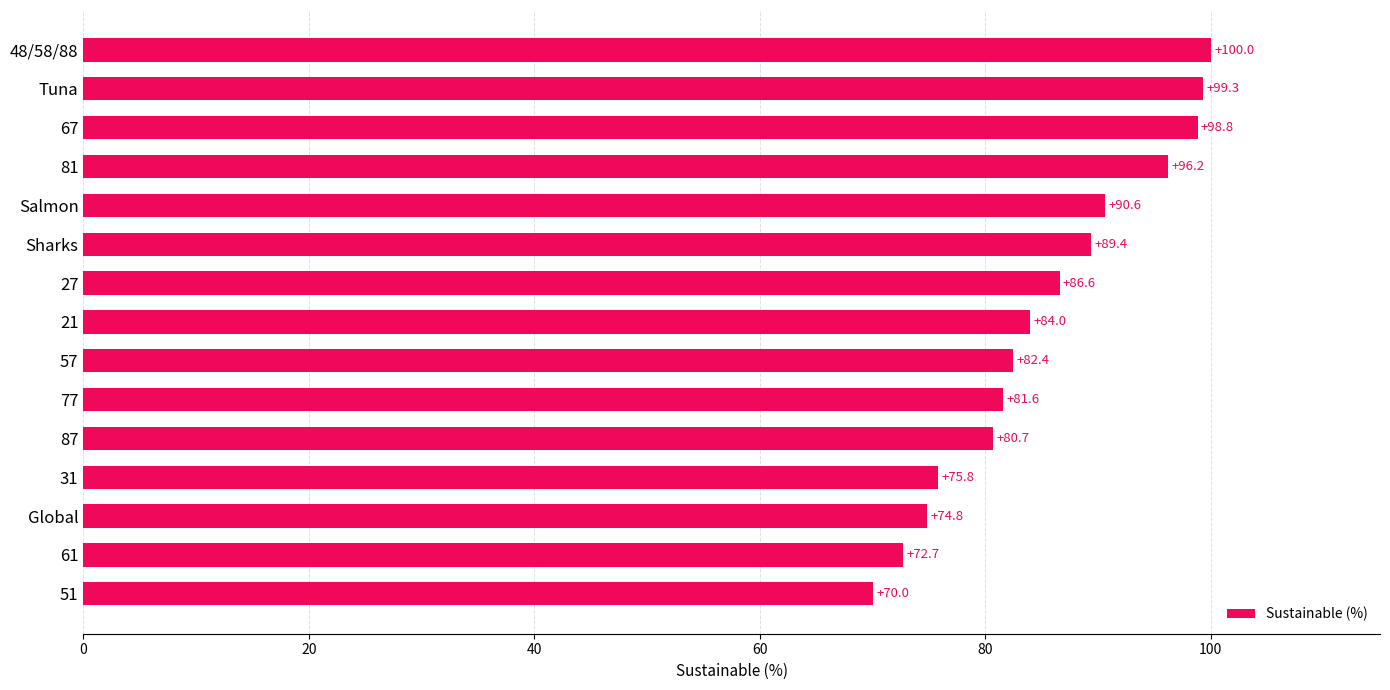

Reading bottom to top, what are all the values shown in this chart?

51=70.0	61=72.7	Global=74.8	31=75.8	87=80.7	77=81.6	57=82.4	21=84.0	27=86.6	Sharks=89.4	Salmon=90.6	81=96.2	67=98.8	Tuna=99.3	48/58/88=100.0